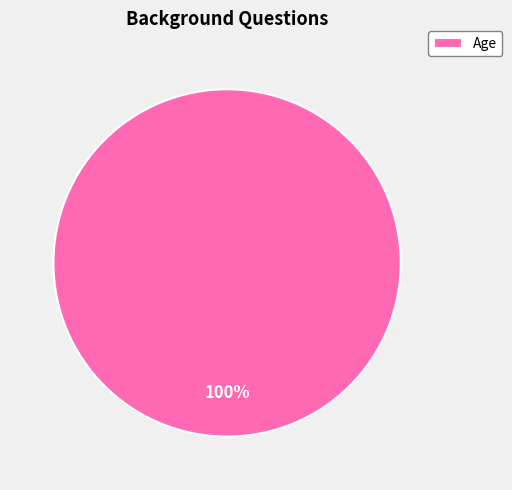

Does any single category account for the majority?

Yes